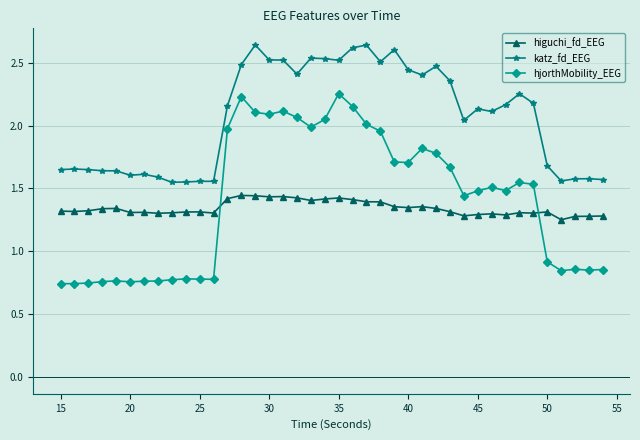

Which series has the largest range (max minus min)?

hjorthMobility_EEG